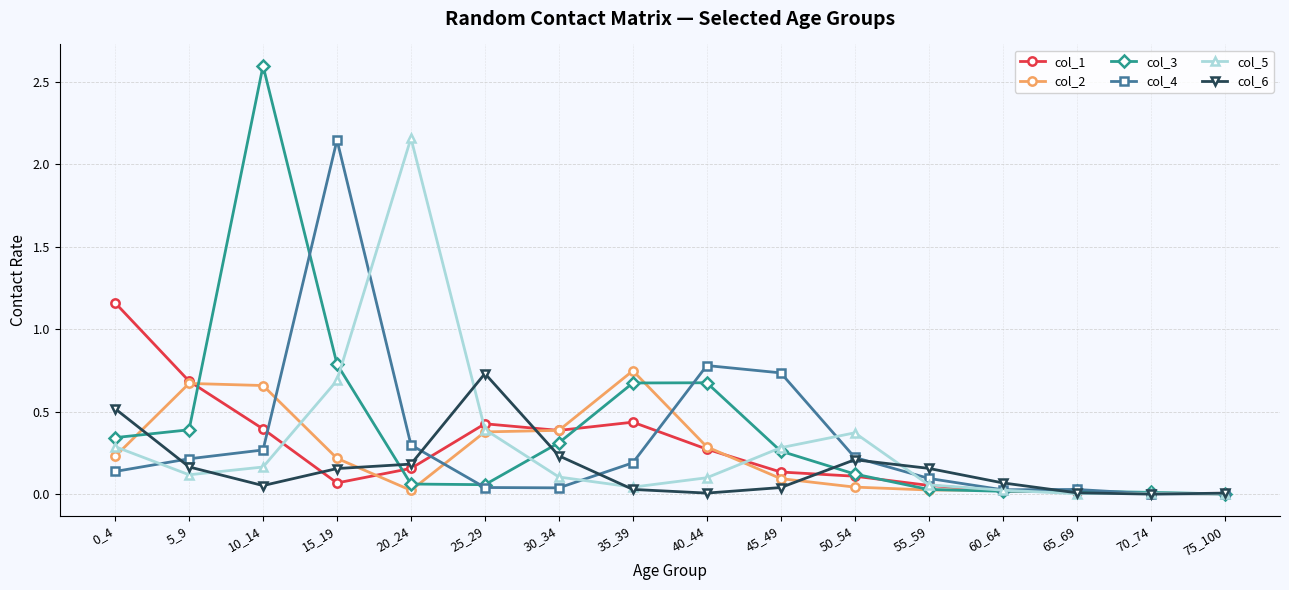

Which series has the widest spread of values?

col_3